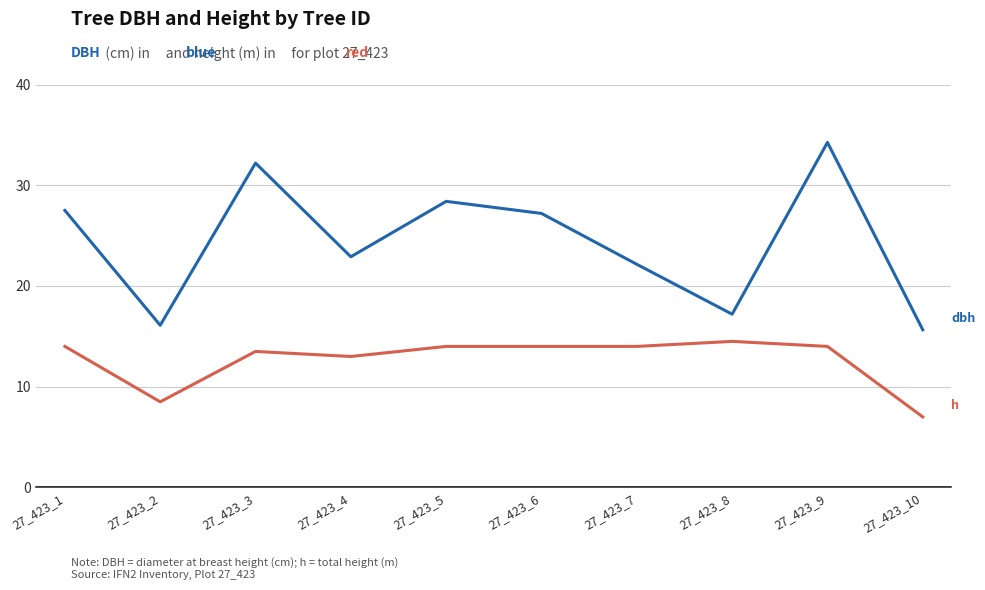

What is the minimum value shown in the chart?

7.0